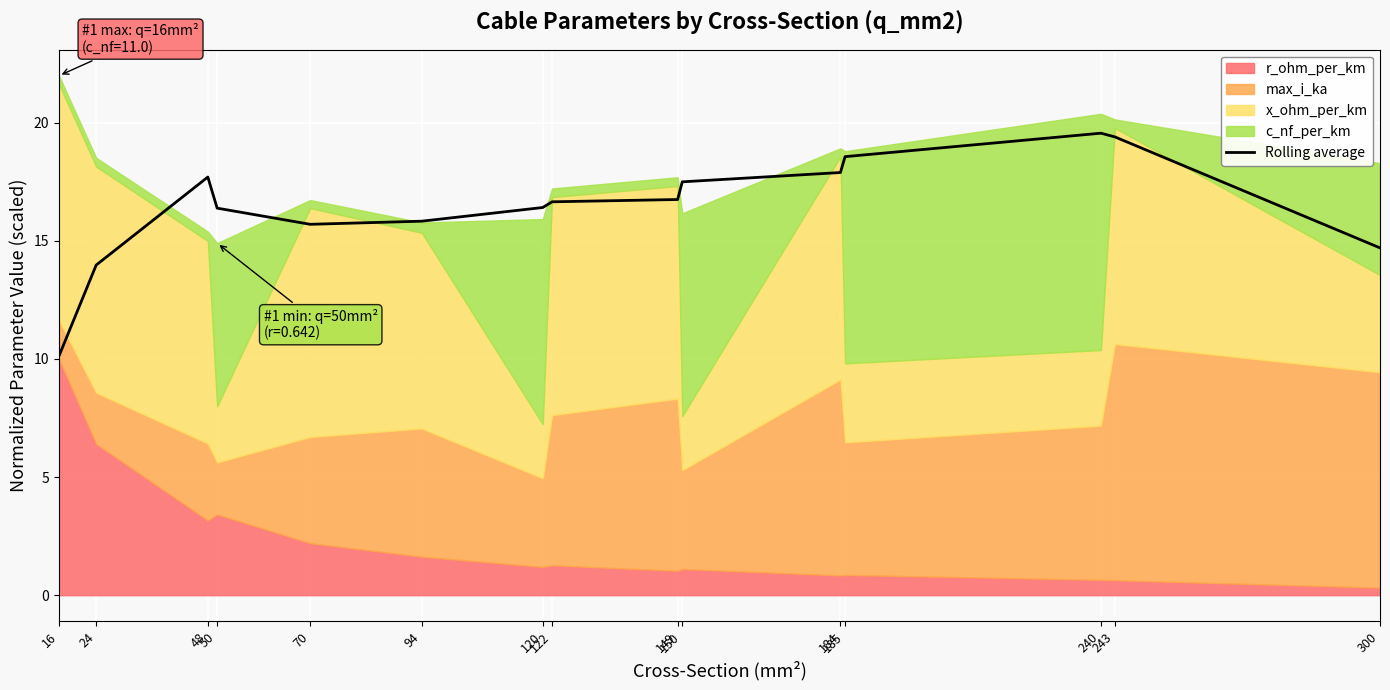

The value at 70 is 15.7. True or false?

True